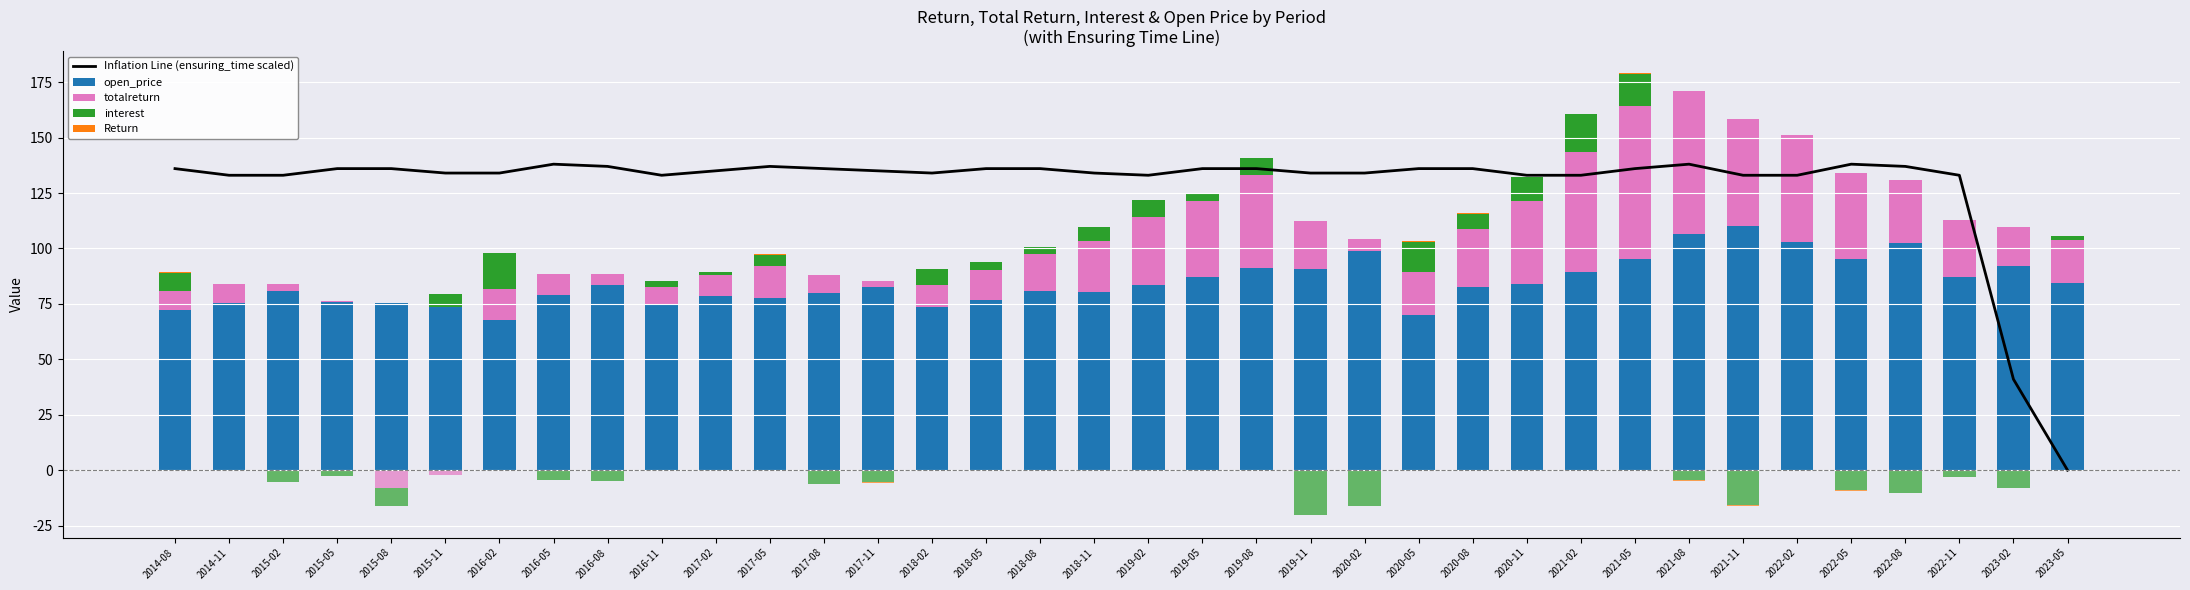

What is the average value of the Return series?

0.1